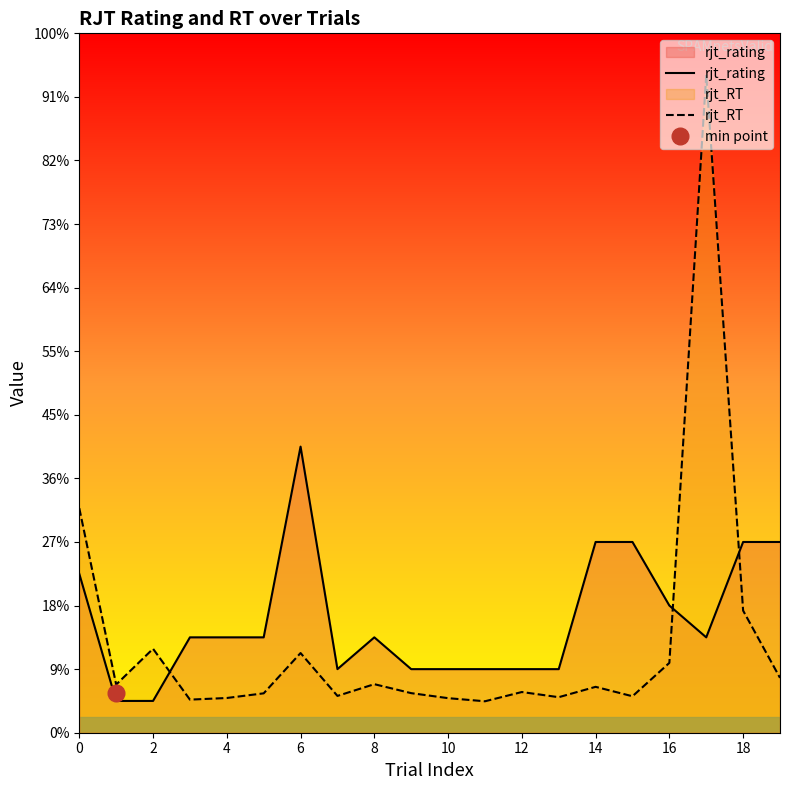

How many values in the rjt_RT series exceed 1?

19